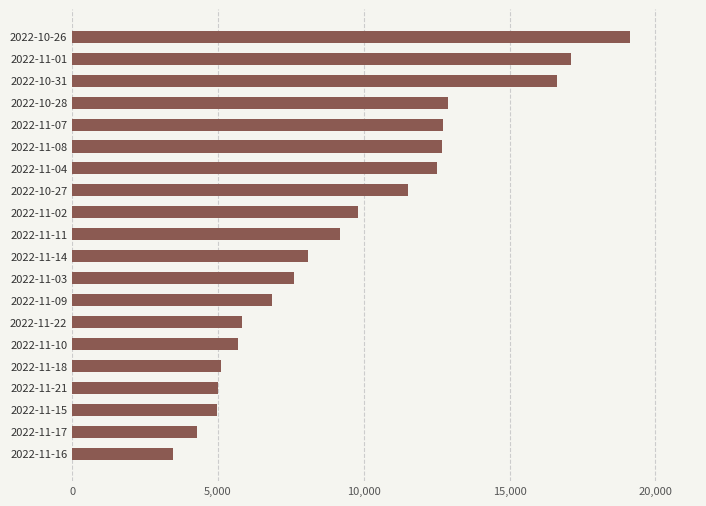

What is the approximate value at 2022-11-02, to the nearest 50?

9800